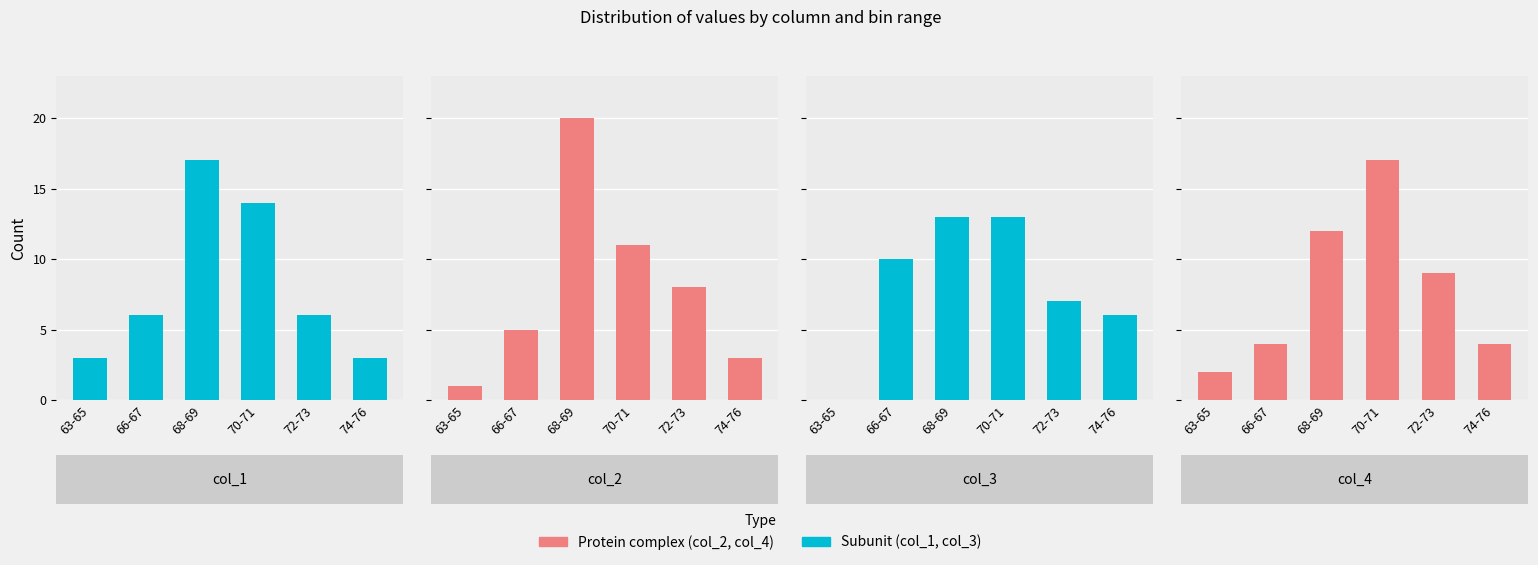

The col_4 series shows 7 at 66-67. True or false?

False